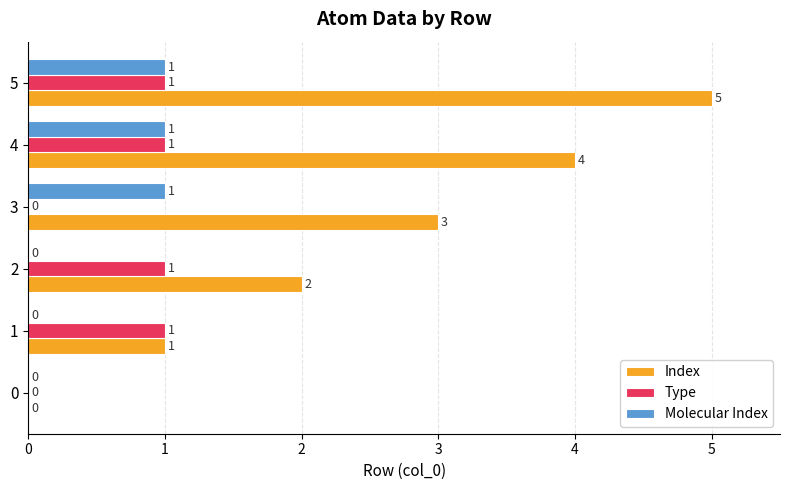

Which label corresponds to the largest value in the chart?

5